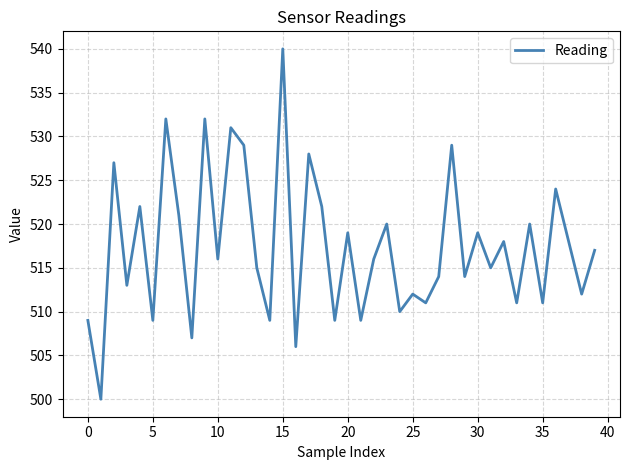

What is the greatest value displayed?

540